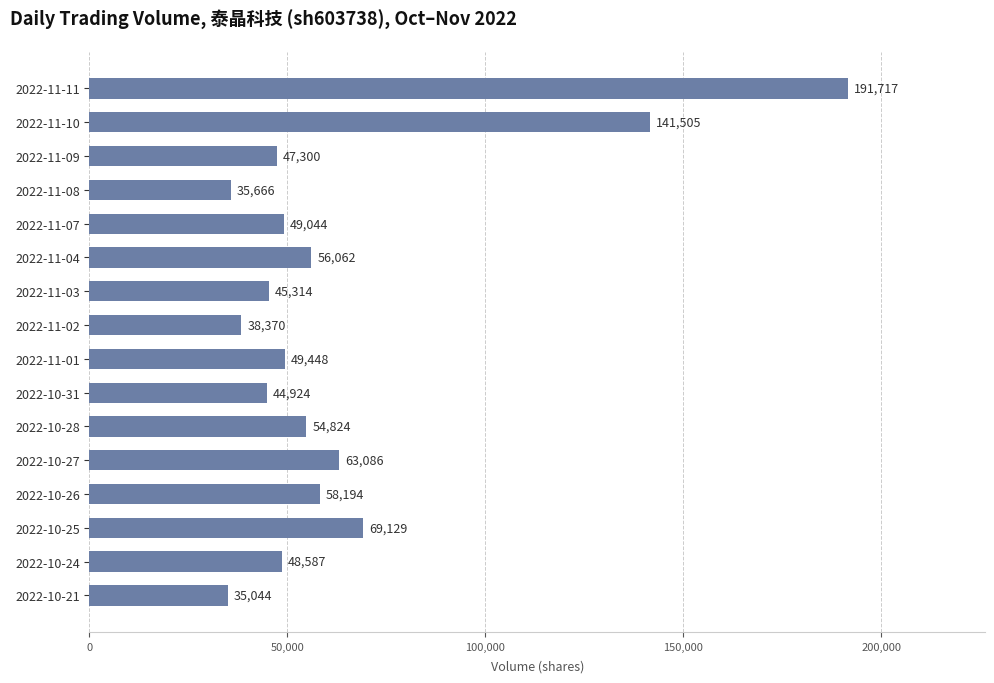

What is the smallest value displayed?

35044